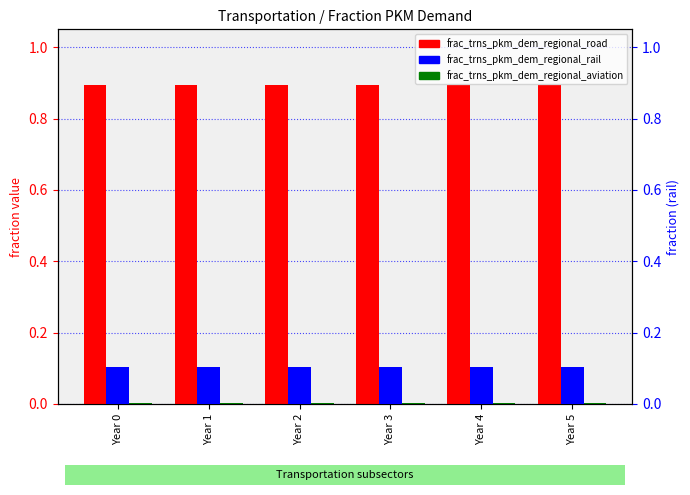

What is the spread (max minus min) of values at Year 1?

0.9